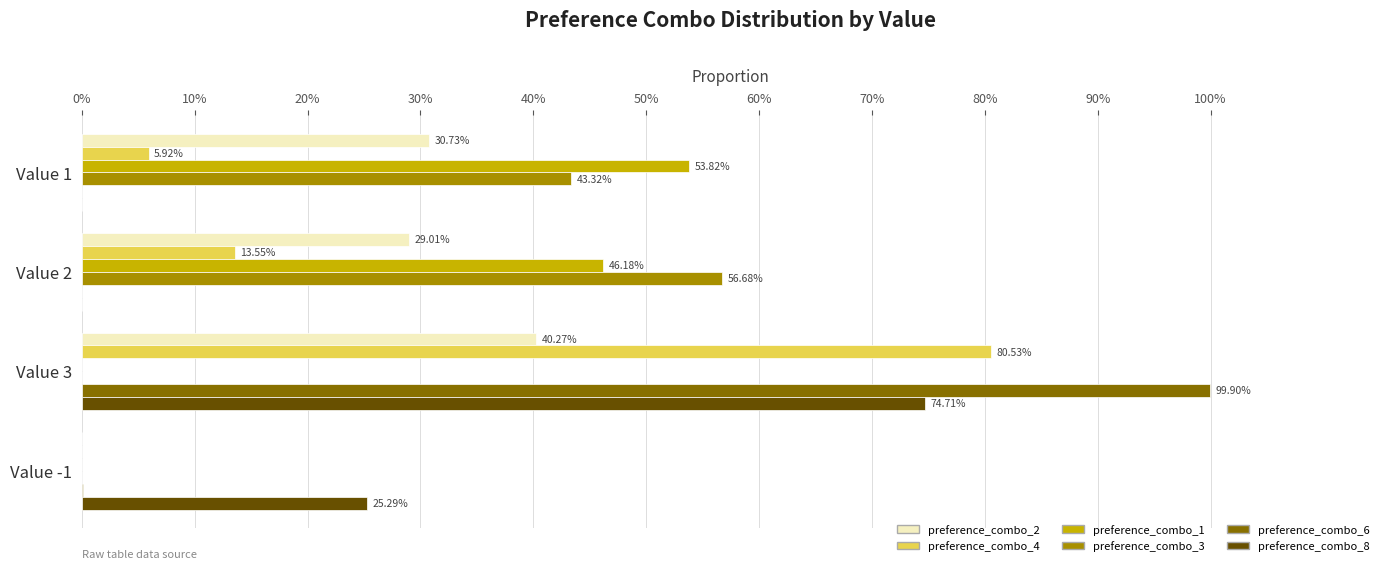

What are all the series names shown in the legend?

preference_combo_2, preference_combo_4, preference_combo_1, preference_combo_3, preference_combo_6, preference_combo_8